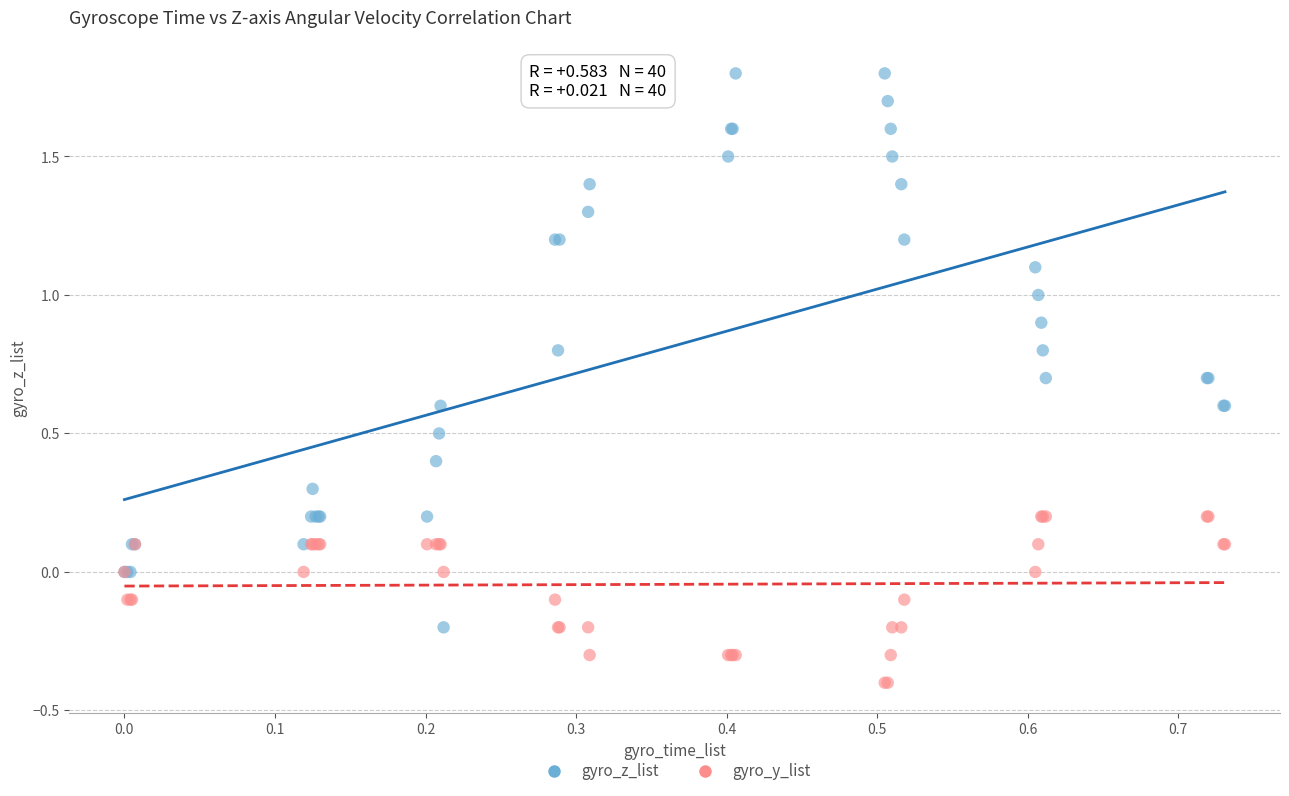

What is the X range (max minus min) for the scatter plot?

0.7